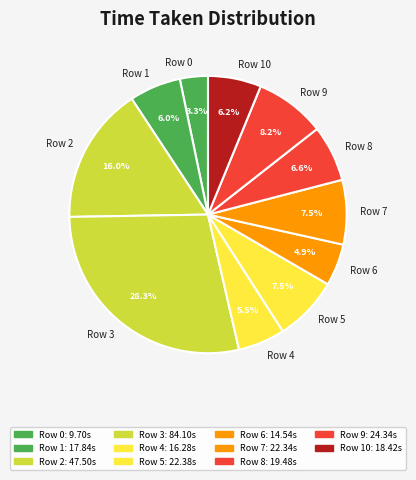

To the nearest percent, what is the difference between the largest and smallest slice percentages?

25%